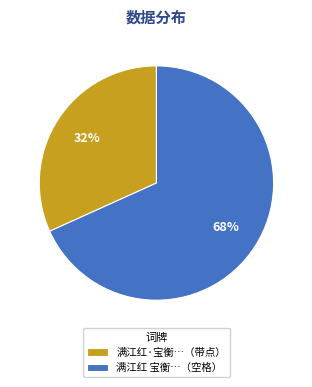

Is the sum of 满江红 宝衡…（空格） and 满江红·宝衡…（带点） greater than half?

Yes